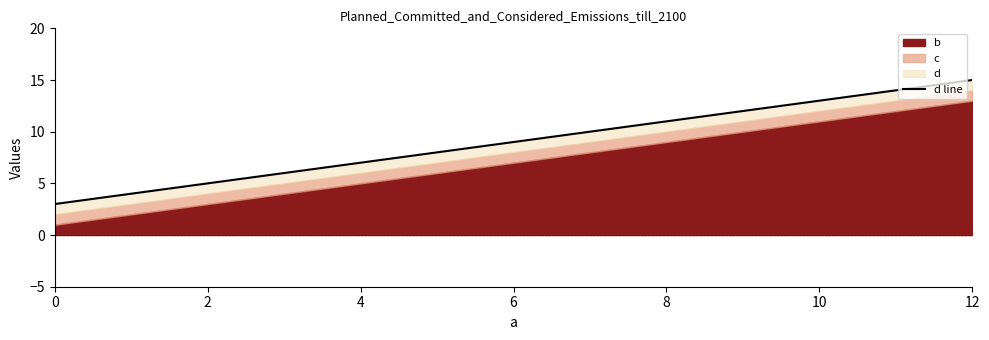

True or false: there are more than 0 points higher than both neighbors.

False